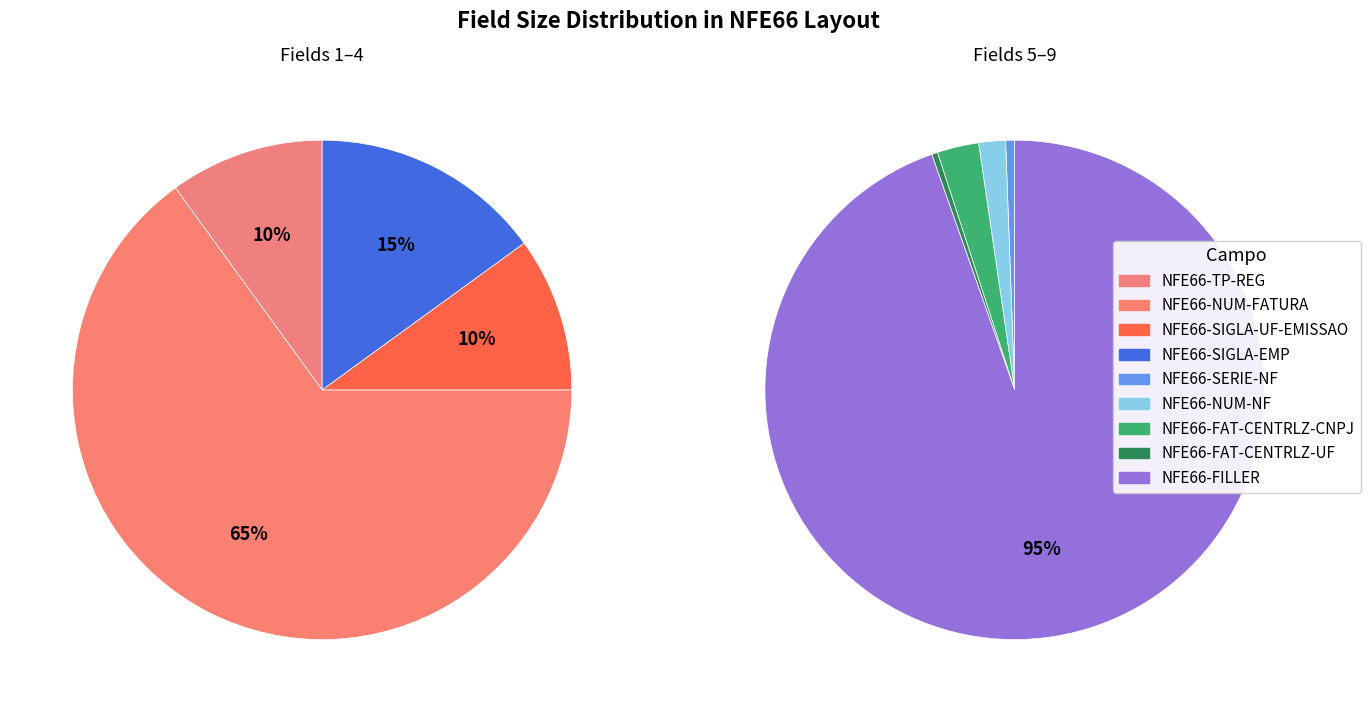

Count the number of slices in the pie.

9